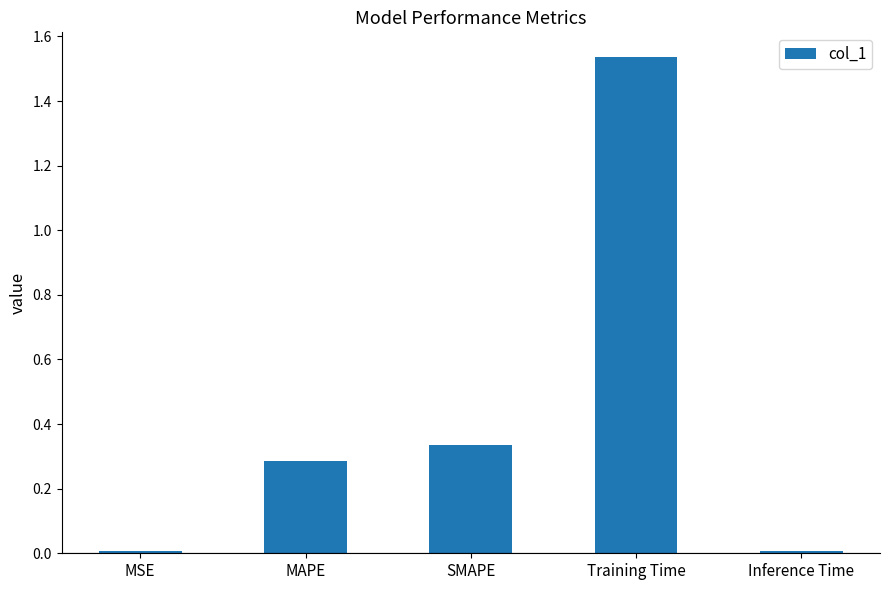

Are the bars horizontal?

No